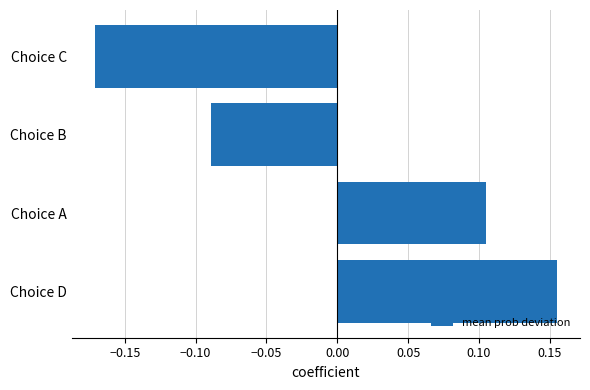

List the labels in order of value, largest first.

Choice D, Choice A, Choice B, Choice C